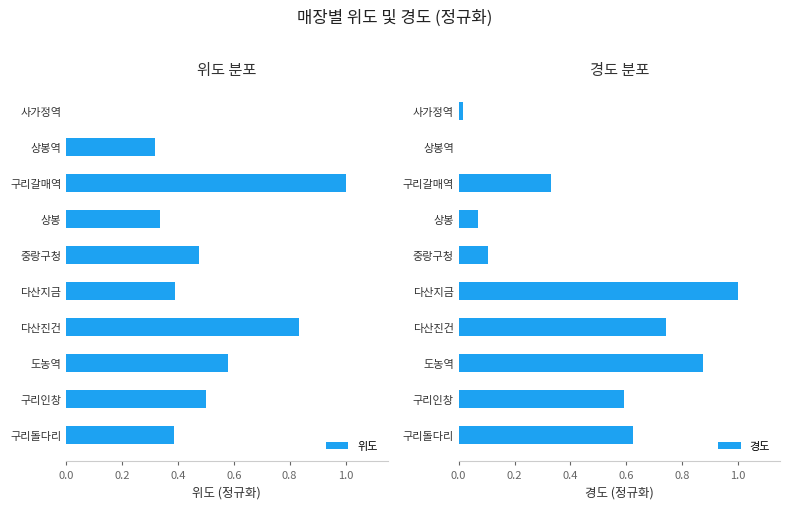

What is the maximum value for 위도?

1.0